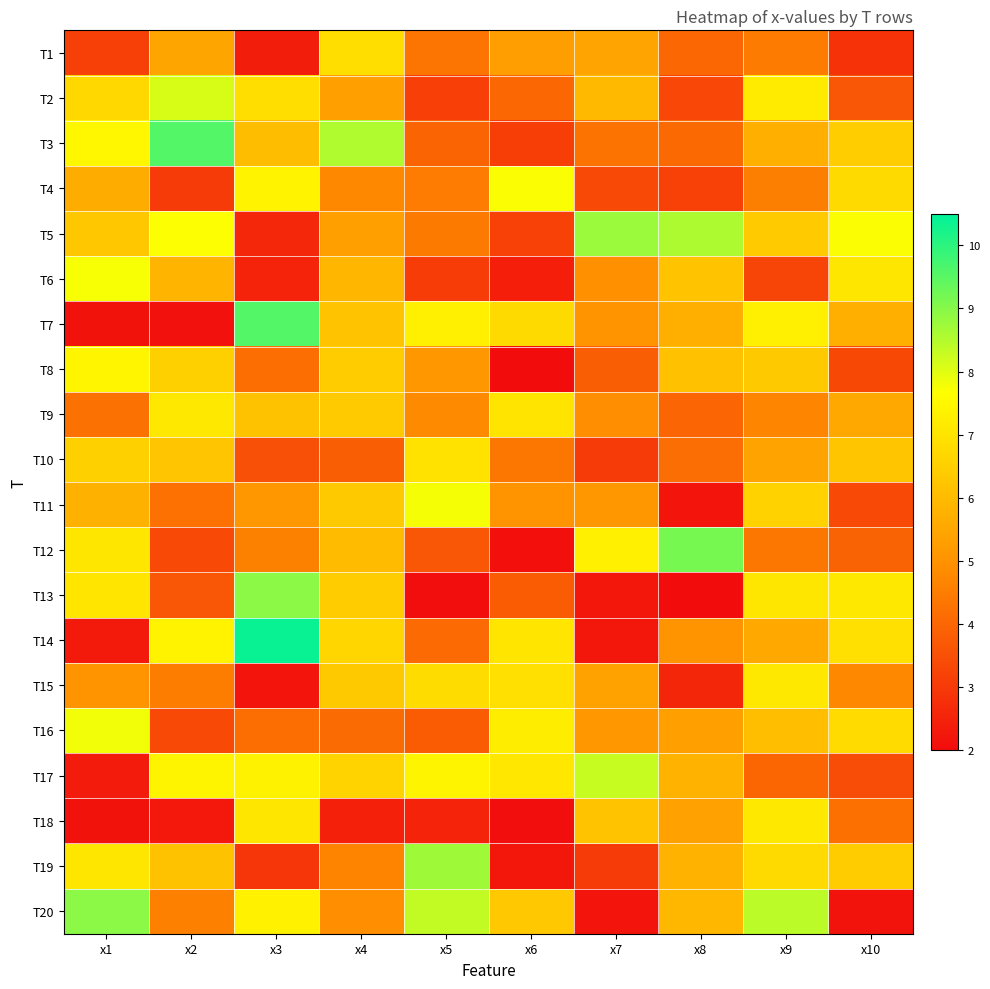

How many distinct data groups are displayed?

20